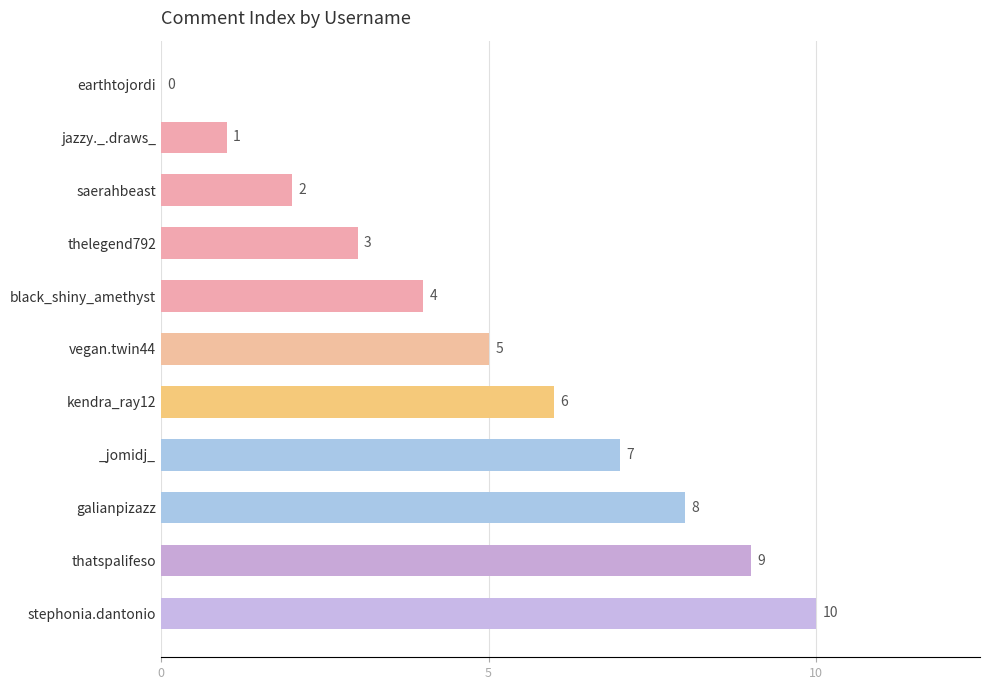

What is the change in value from _jomidj_ to galianpizazz?

+1